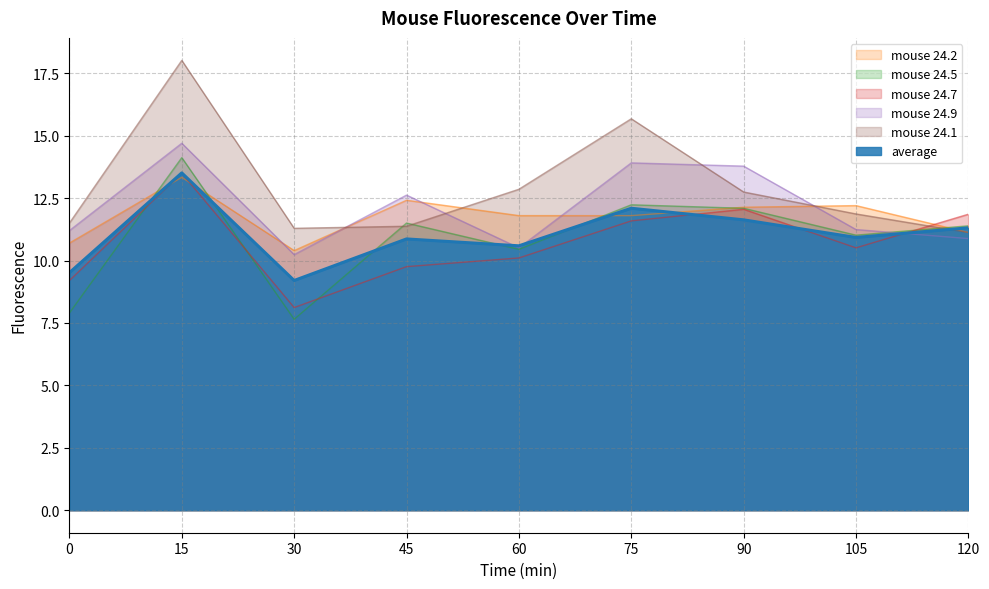

Reading left to right, transcribe all the data shown in this chart.

average: 0=9.5	15=13.5	30=9.2	45=10.9	60=10.6	75=12.1	90=11.6	105=10.9	120=11.3
mouse 24.2: 0=10.7	15=13.3	30=10.4	45=12.4	60=11.8	75=11.8	90=12.1	105=12.2	120=11.1
mouse 24.5: 0=7.9	15=14.1	30=7.6	45=11.5	60=10.4	75=12.2	90=12.1	105=11.0	120=11.4
mouse 24.7: 0=9.2	15=13.5	30=8.1	45=9.8	60=10.1	75=11.6	90=12.1	105=10.5	120=11.9
mouse 24.9: 0=11.2	15=14.7	30=10.2	45=12.6	60=10.5	75=13.9	90=13.8	105=11.2	120=10.9
mouse 24.1: 0=11.5	15=18.0	30=11.3	45=11.4	60=12.9	75=15.7	90=12.7	105=11.9	120=11.1